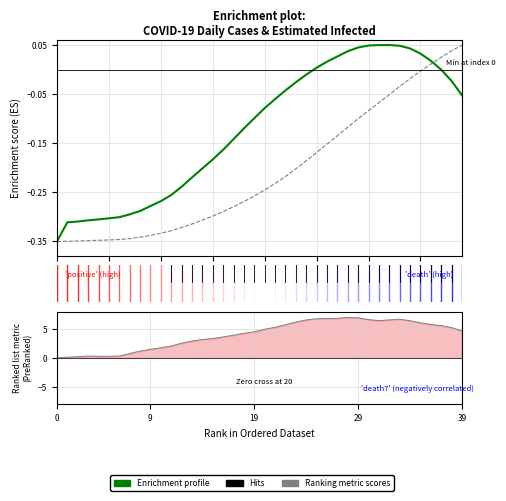

True or false: Einfected (normalized) has more than 0 interior local peaks.

True